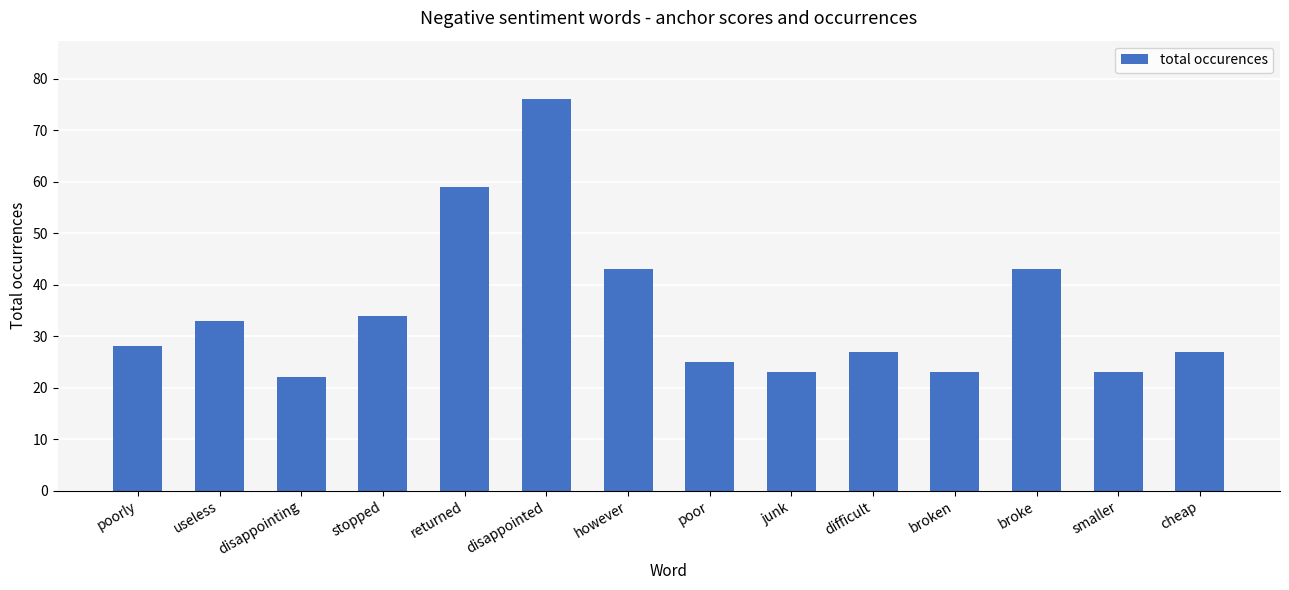

How many bars are there in total?

14